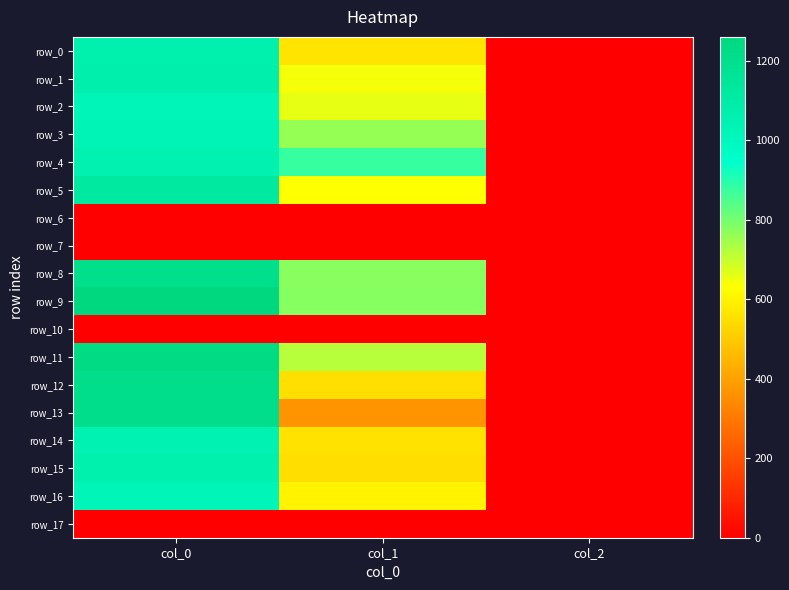

Rank the categories by row_16 value from lowest to highest.

col_2, col_1, col_0